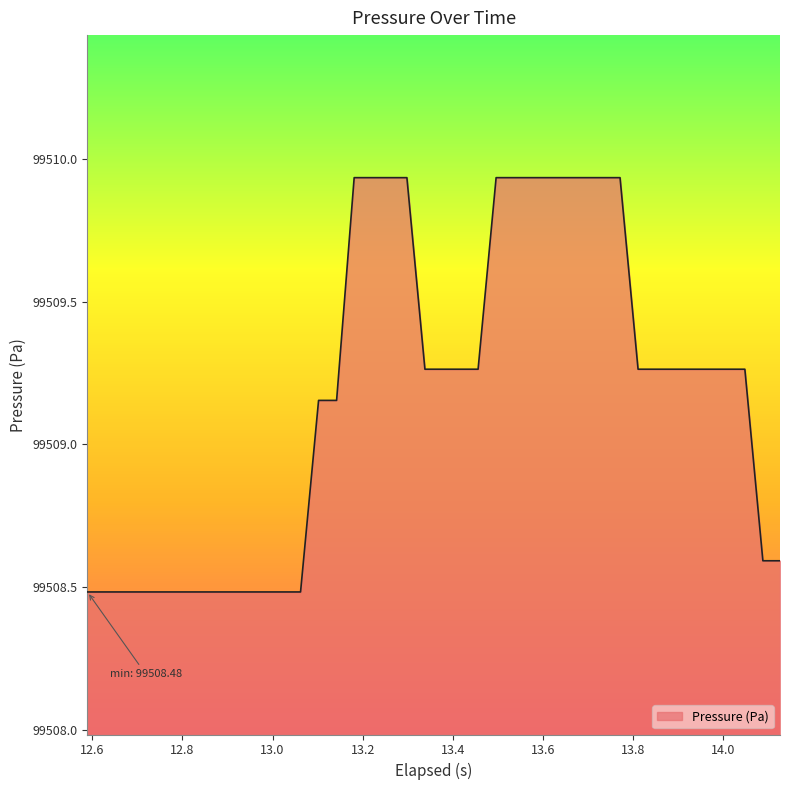

What is the smallest value displayed?

99508.5